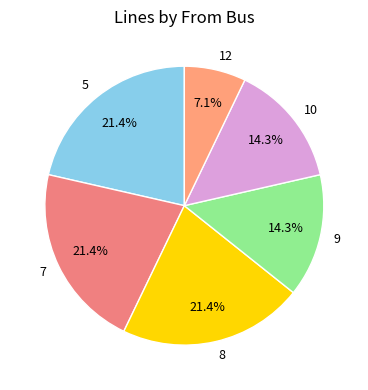

What is the smallest slice in the pie chart?

12